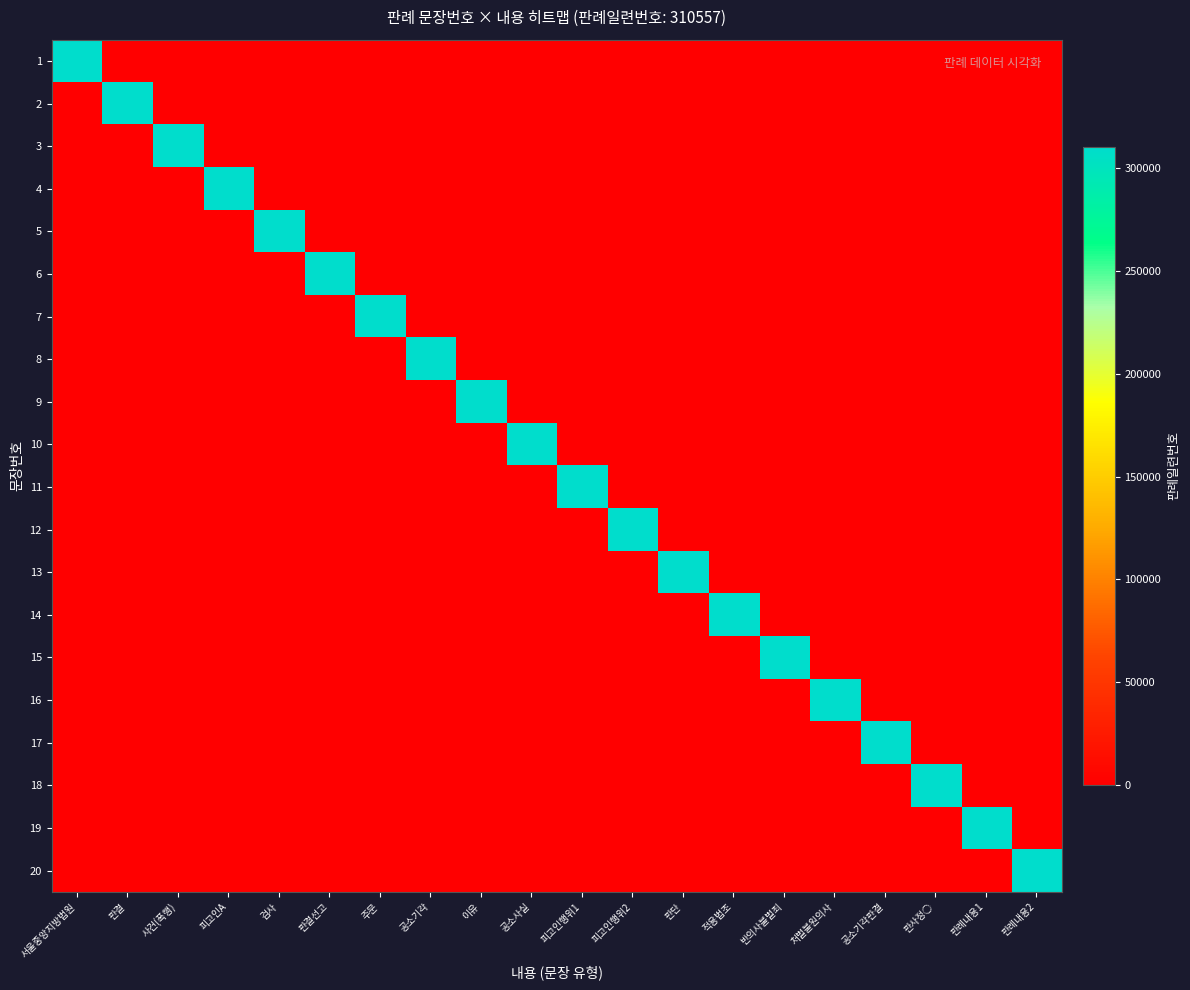

Reading left to right, what are all the values shown in this chart?

1: 서울중앙지방법원=310557	판결=0	사건(폭행)=0	피고인A=0	검사=0	판결선고=0	주문=0	공소기각=0	이유=0	공소사실=0	피고인행위1=0	피고인행위2=0	판단=0	적용법조=0	반의사불벌죄=0	처벌불원의사=0	공소기각판결=0	판사정○=0	판례내용1=0	판례내용2=0
2: 서울중앙지방법원=0	판결=310557	사건(폭행)=0	피고인A=0	검사=0	판결선고=0	주문=0	공소기각=0	이유=0	공소사실=0	피고인행위1=0	피고인행위2=0	판단=0	적용법조=0	반의사불벌죄=0	처벌불원의사=0	공소기각판결=0	판사정○=0	판례내용1=0	판례내용2=0
3: 서울중앙지방법원=0	판결=0	사건(폭행)=310557	피고인A=0	검사=0	판결선고=0	주문=0	공소기각=0	이유=0	공소사실=0	피고인행위1=0	피고인행위2=0	판단=0	적용법조=0	반의사불벌죄=0	처벌불원의사=0	공소기각판결=0	판사정○=0	판례내용1=0	판례내용2=0
4: 서울중앙지방법원=0	판결=0	사건(폭행)=0	피고인A=310557	검사=0	판결선고=0	주문=0	공소기각=0	이유=0	공소사실=0	피고인행위1=0	피고인행위2=0	판단=0	적용법조=0	반의사불벌죄=0	처벌불원의사=0	공소기각판결=0	판사정○=0	판례내용1=0	판례내용2=0
5: 서울중앙지방법원=0	판결=0	사건(폭행)=0	피고인A=0	검사=310557	판결선고=0	주문=0	공소기각=0	이유=0	공소사실=0	피고인행위1=0	피고인행위2=0	판단=0	적용법조=0	반의사불벌죄=0	처벌불원의사=0	공소기각판결=0	판사정○=0	판례내용1=0	판례내용2=0
6: 서울중앙지방법원=0	판결=0	사건(폭행)=0	피고인A=0	검사=0	판결선고=310557	주문=0	공소기각=0	이유=0	공소사실=0	피고인행위1=0	피고인행위2=0	판단=0	적용법조=0	반의사불벌죄=0	처벌불원의사=0	공소기각판결=0	판사정○=0	판례내용1=0	판례내용2=0
7: 서울중앙지방법원=0	판결=0	사건(폭행)=0	피고인A=0	검사=0	판결선고=0	주문=310557	공소기각=0	이유=0	공소사실=0	피고인행위1=0	피고인행위2=0	판단=0	적용법조=0	반의사불벌죄=0	처벌불원의사=0	공소기각판결=0	판사정○=0	판례내용1=0	판례내용2=0
8: 서울중앙지방법원=0	판결=0	사건(폭행)=0	피고인A=0	검사=0	판결선고=0	주문=0	공소기각=310557	이유=0	공소사실=0	피고인행위1=0	피고인행위2=0	판단=0	적용법조=0	반의사불벌죄=0	처벌불원의사=0	공소기각판결=0	판사정○=0	판례내용1=0	판례내용2=0
9: 서울중앙지방법원=0	판결=0	사건(폭행)=0	피고인A=0	검사=0	판결선고=0	주문=0	공소기각=0	이유=310557	공소사실=0	피고인행위1=0	피고인행위2=0	판단=0	적용법조=0	반의사불벌죄=0	처벌불원의사=0	공소기각판결=0	판사정○=0	판례내용1=0	판례내용2=0
10: 서울중앙지방법원=0	판결=0	사건(폭행)=0	피고인A=0	검사=0	판결선고=0	주문=0	공소기각=0	이유=0	공소사실=310557	피고인행위1=0	피고인행위2=0	판단=0	적용법조=0	반의사불벌죄=0	처벌불원의사=0	공소기각판결=0	판사정○=0	판례내용1=0	판례내용2=0
11: 서울중앙지방법원=0	판결=0	사건(폭행)=0	피고인A=0	검사=0	판결선고=0	주문=0	공소기각=0	이유=0	공소사실=0	피고인행위1=310557	피고인행위2=0	판단=0	적용법조=0	반의사불벌죄=0	처벌불원의사=0	공소기각판결=0	판사정○=0	판례내용1=0	판례내용2=0
12: 서울중앙지방법원=0	판결=0	사건(폭행)=0	피고인A=0	검사=0	판결선고=0	주문=0	공소기각=0	이유=0	공소사실=0	피고인행위1=0	피고인행위2=310557	판단=0	적용법조=0	반의사불벌죄=0	처벌불원의사=0	공소기각판결=0	판사정○=0	판례내용1=0	판례내용2=0
13: 서울중앙지방법원=0	판결=0	사건(폭행)=0	피고인A=0	검사=0	판결선고=0	주문=0	공소기각=0	이유=0	공소사실=0	피고인행위1=0	피고인행위2=0	판단=310557	적용법조=0	반의사불벌죄=0	처벌불원의사=0	공소기각판결=0	판사정○=0	판례내용1=0	판례내용2=0
14: 서울중앙지방법원=0	판결=0	사건(폭행)=0	피고인A=0	검사=0	판결선고=0	주문=0	공소기각=0	이유=0	공소사실=0	피고인행위1=0	피고인행위2=0	판단=0	적용법조=310557	반의사불벌죄=0	처벌불원의사=0	공소기각판결=0	판사정○=0	판례내용1=0	판례내용2=0
15: 서울중앙지방법원=0	판결=0	사건(폭행)=0	피고인A=0	검사=0	판결선고=0	주문=0	공소기각=0	이유=0	공소사실=0	피고인행위1=0	피고인행위2=0	판단=0	적용법조=0	반의사불벌죄=310557	처벌불원의사=0	공소기각판결=0	판사정○=0	판례내용1=0	판례내용2=0
16: 서울중앙지방법원=0	판결=0	사건(폭행)=0	피고인A=0	검사=0	판결선고=0	주문=0	공소기각=0	이유=0	공소사실=0	피고인행위1=0	피고인행위2=0	판단=0	적용법조=0	반의사불벌죄=0	처벌불원의사=310557	공소기각판결=0	판사정○=0	판례내용1=0	판례내용2=0
17: 서울중앙지방법원=0	판결=0	사건(폭행)=0	피고인A=0	검사=0	판결선고=0	주문=0	공소기각=0	이유=0	공소사실=0	피고인행위1=0	피고인행위2=0	판단=0	적용법조=0	반의사불벌죄=0	처벌불원의사=0	공소기각판결=310557	판사정○=0	판례내용1=0	판례내용2=0
18: 서울중앙지방법원=0	판결=0	사건(폭행)=0	피고인A=0	검사=0	판결선고=0	주문=0	공소기각=0	이유=0	공소사실=0	피고인행위1=0	피고인행위2=0	판단=0	적용법조=0	반의사불벌죄=0	처벌불원의사=0	공소기각판결=0	판사정○=310557	판례내용1=0	판례내용2=0
19: 서울중앙지방법원=0	판결=0	사건(폭행)=0	피고인A=0	검사=0	판결선고=0	주문=0	공소기각=0	이유=0	공소사실=0	피고인행위1=0	피고인행위2=0	판단=0	적용법조=0	반의사불벌죄=0	처벌불원의사=0	공소기각판결=0	판사정○=0	판례내용1=310557	판례내용2=0
20: 서울중앙지방법원=0	판결=0	사건(폭행)=0	피고인A=0	검사=0	판결선고=0	주문=0	공소기각=0	이유=0	공소사실=0	피고인행위1=0	피고인행위2=0	판단=0	적용법조=0	반의사불벌죄=0	처벌불원의사=0	공소기각판결=0	판사정○=0	판례내용1=0	판례내용2=310557